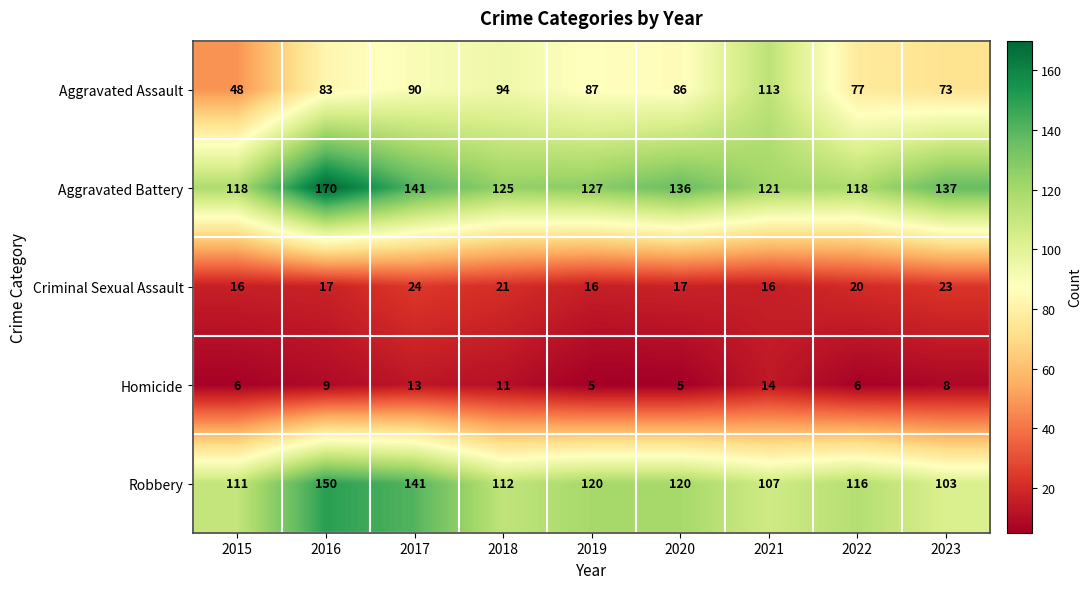

What is the difference between the highest and lowest values at 2016?

161